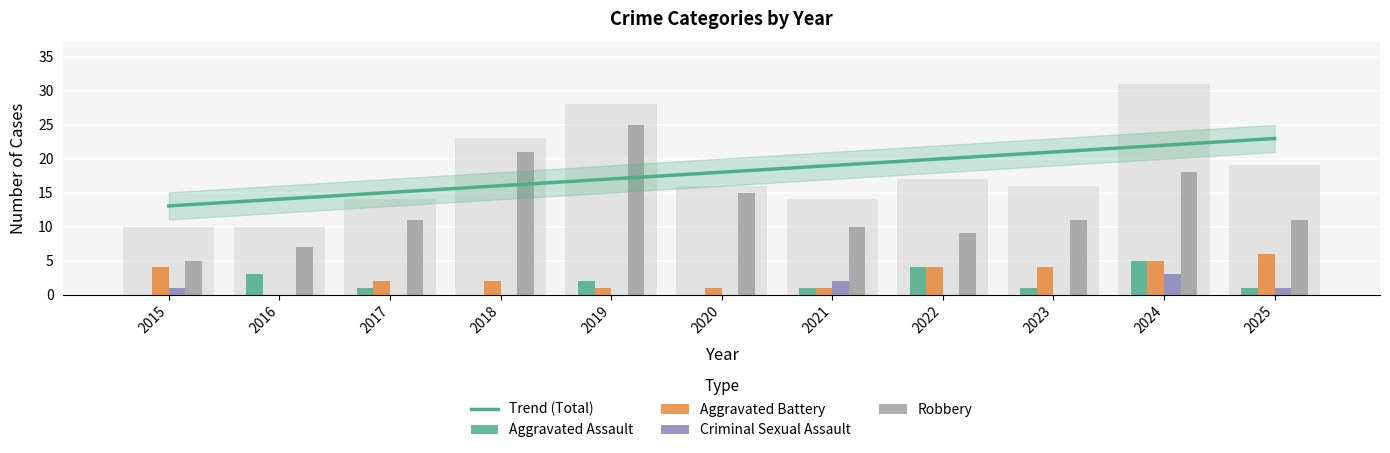

What is the highest value of the Criminal Sexual Assault series?

3.0